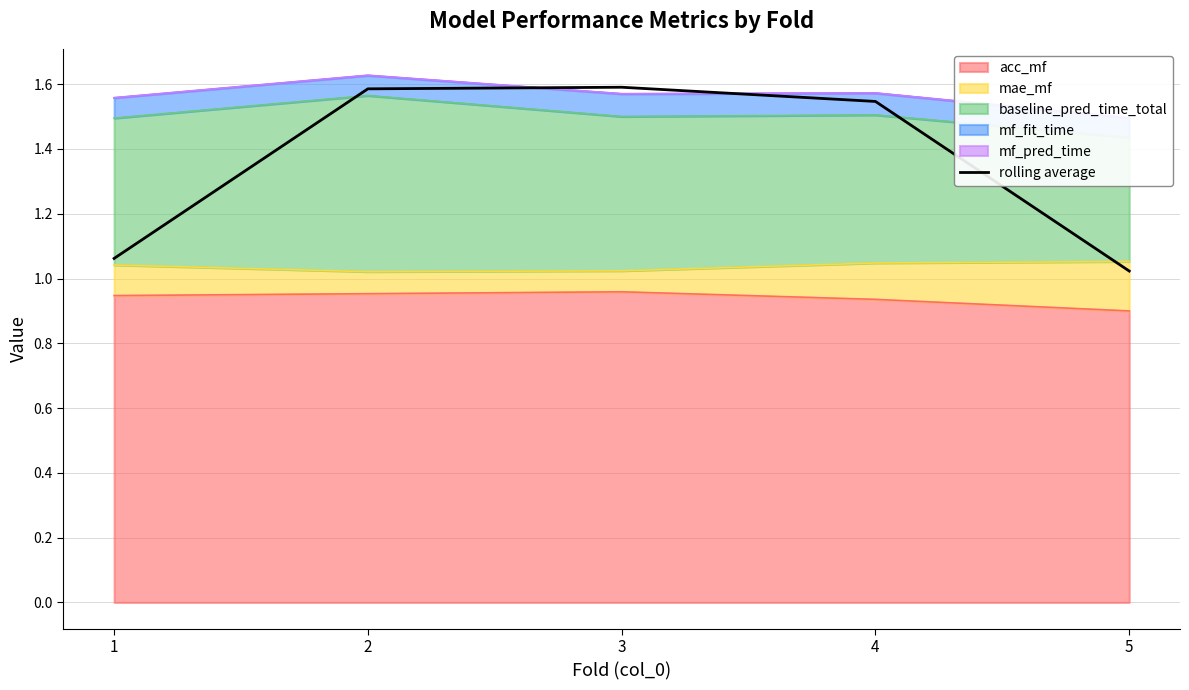

Which category has the lowest value across all series?

5